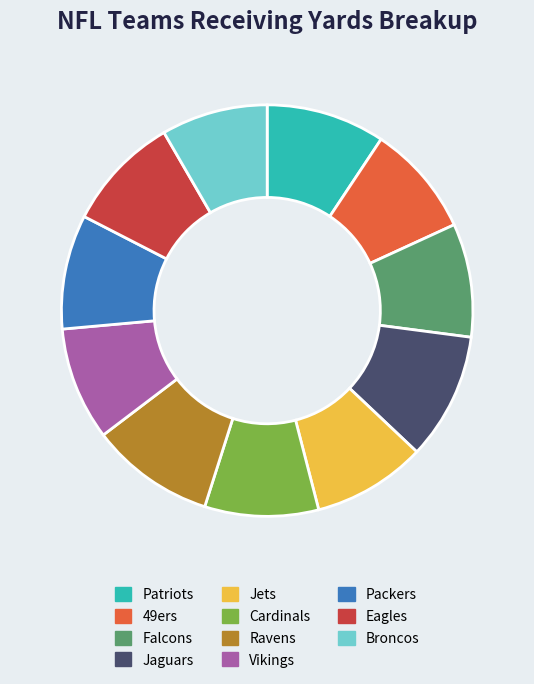

Approximately how many times larger is the value at Packers compared to Vikings?

1.0